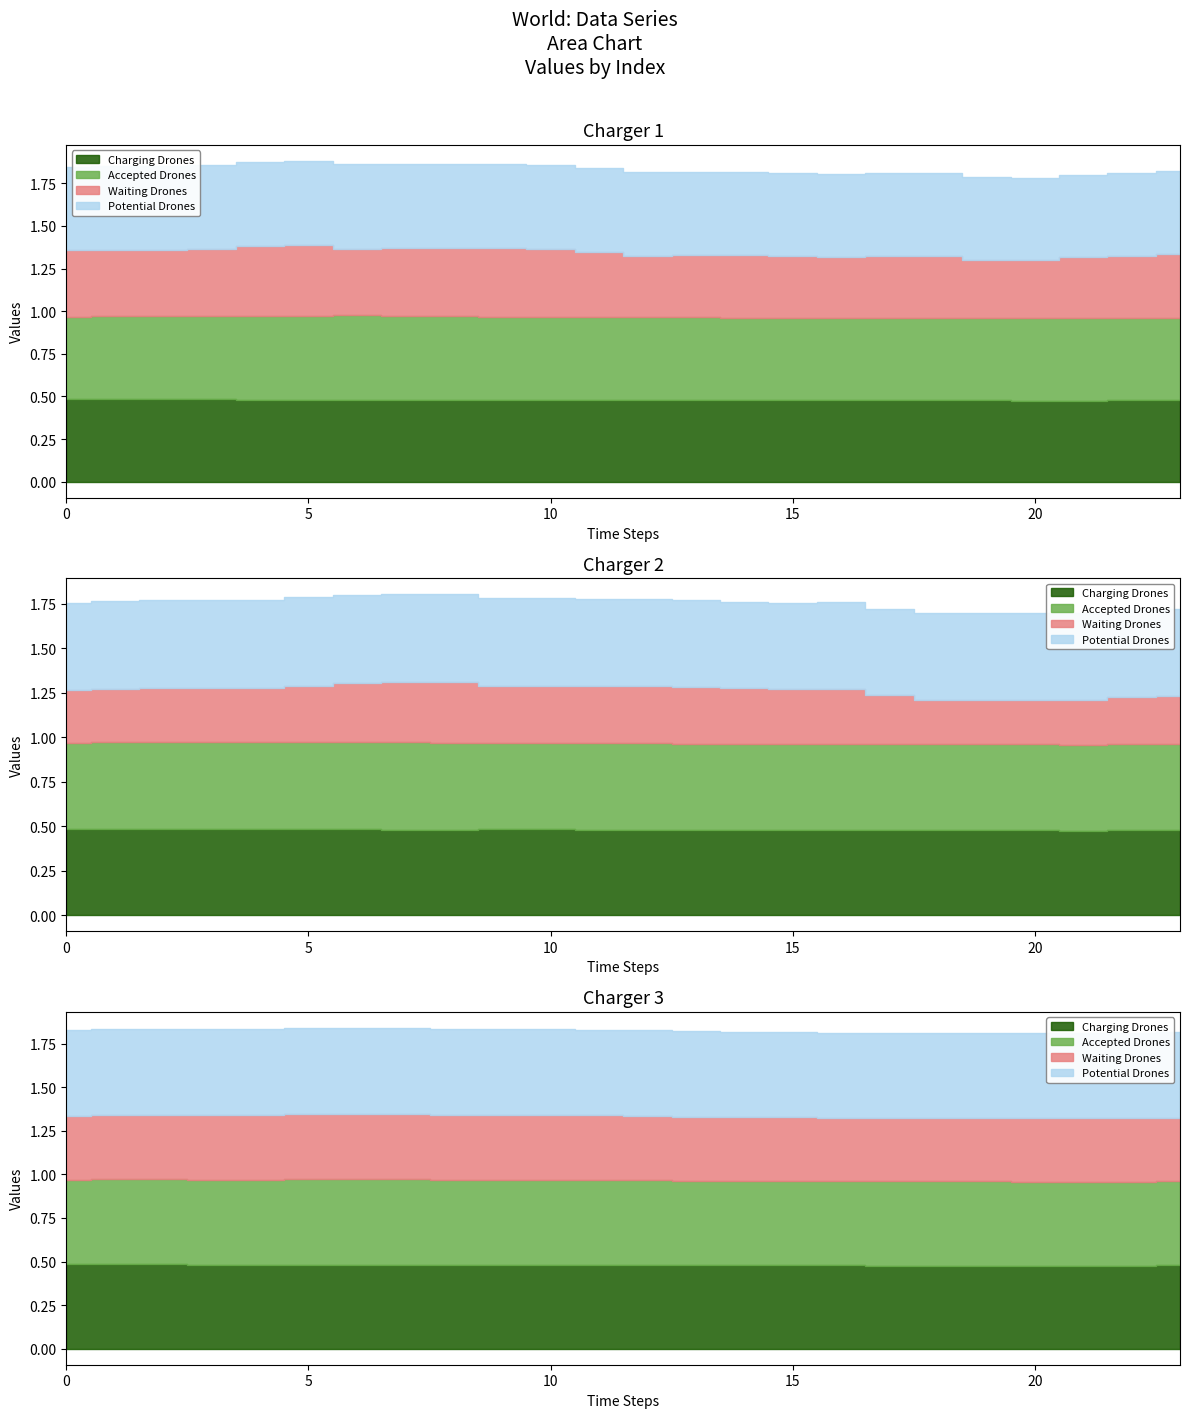

What is the value of the 1 point at the 18th from the left?

0.5